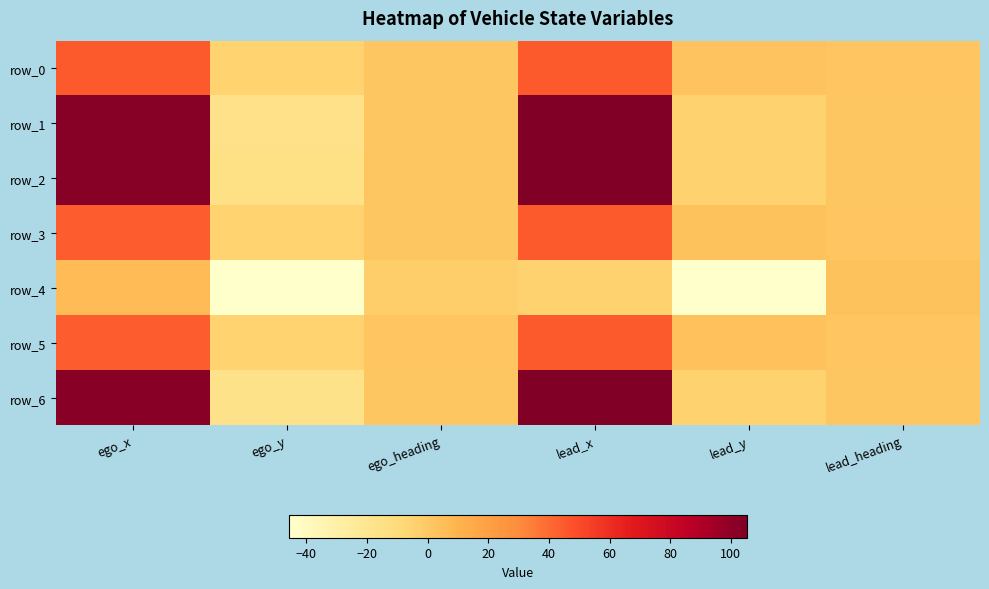

At how many categories does at least one series exceed 29?

2